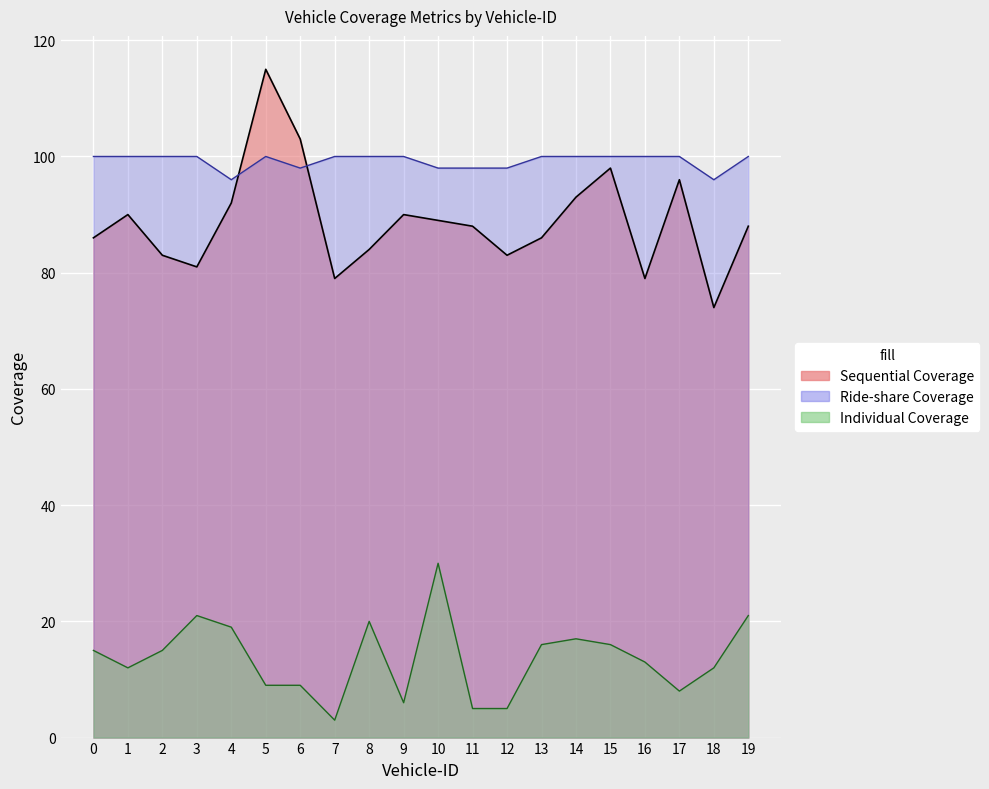

Which series changed the most between 13 and 15?

Sequential Coverage